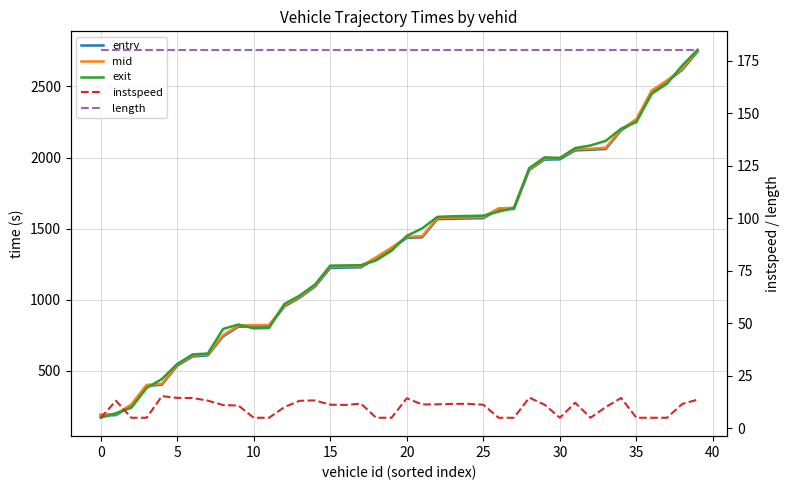

What is the difference between the maximum and second lowest values in the instspeed series?

10.3